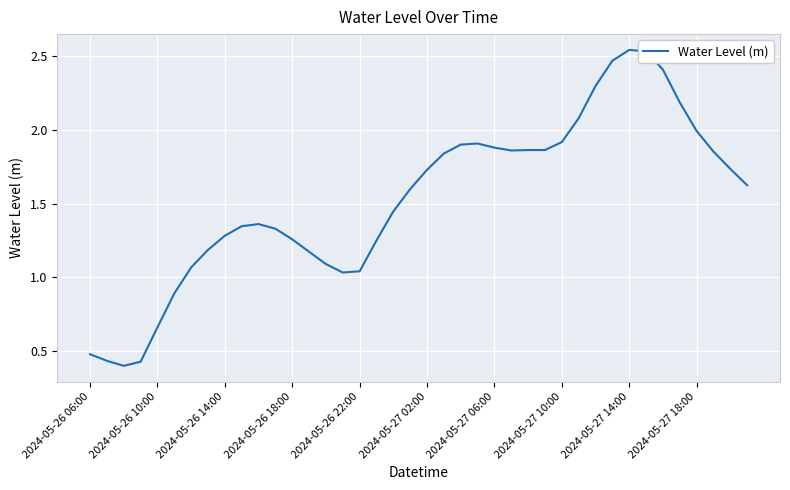

What is the difference between the maximum and minimum values?

2.1